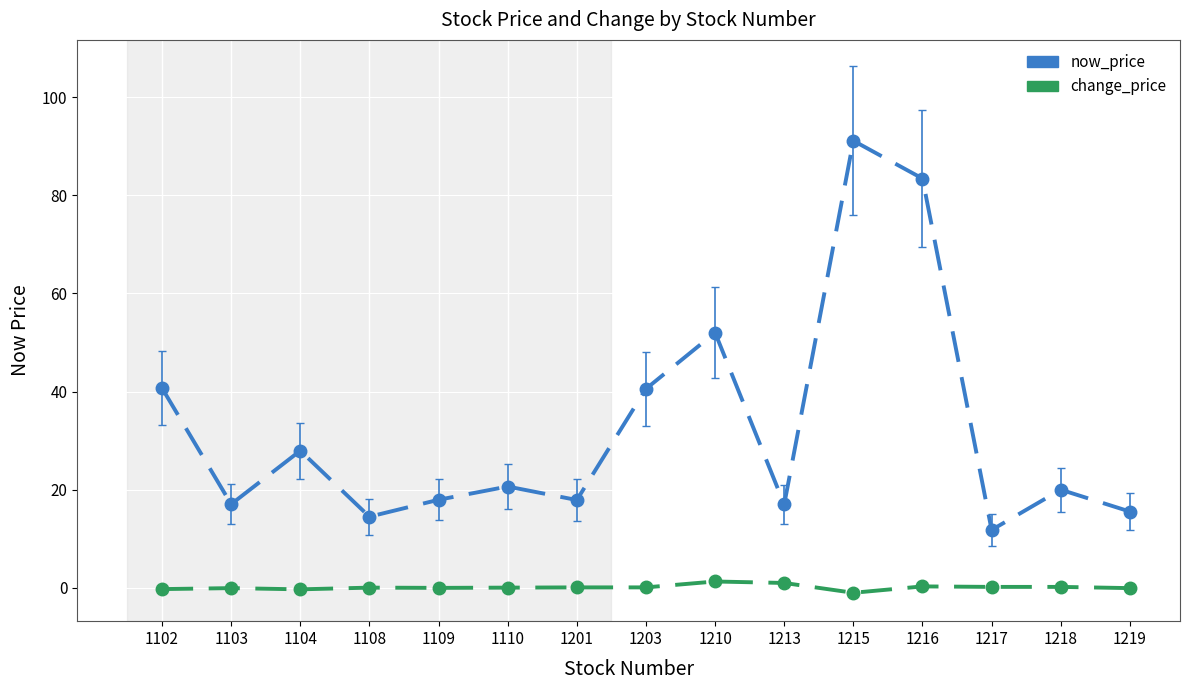

True or false: change_price and now_price intersect in this chart.

False